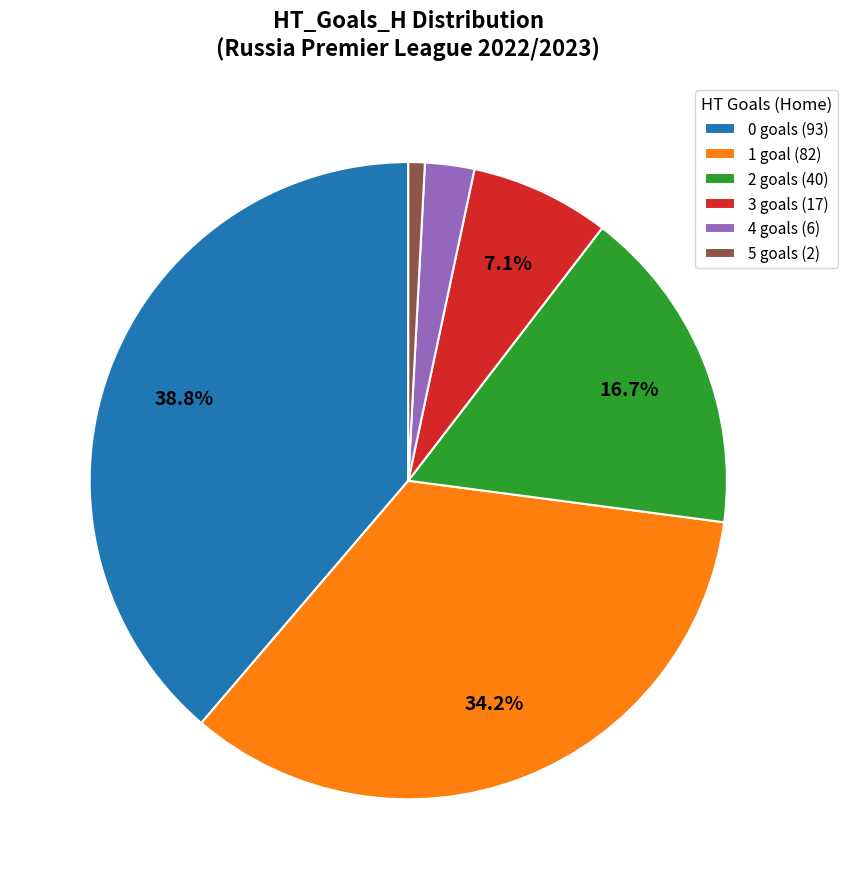

Count the number of slices in the pie.

6